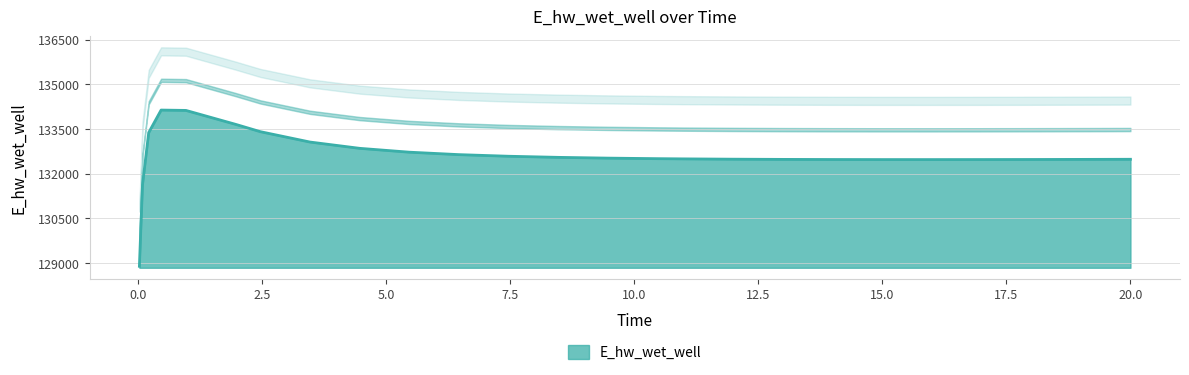

Rank the categories by value from lowest to highest.

0.03125, 0.09375, 15.96875, 14.96875, 16.96875, 13.96875, 17.96875, 18.46875, 12.96875, 19.46875, 20.0, 11.96875, 10.96875, 10.46875, 9.46875, 8.46875, 7.46875, 6.46875, 5.46875, 4.46875, 3.46875, 0.21875, 2.46875, 1.96875, 0.96875, 0.46875